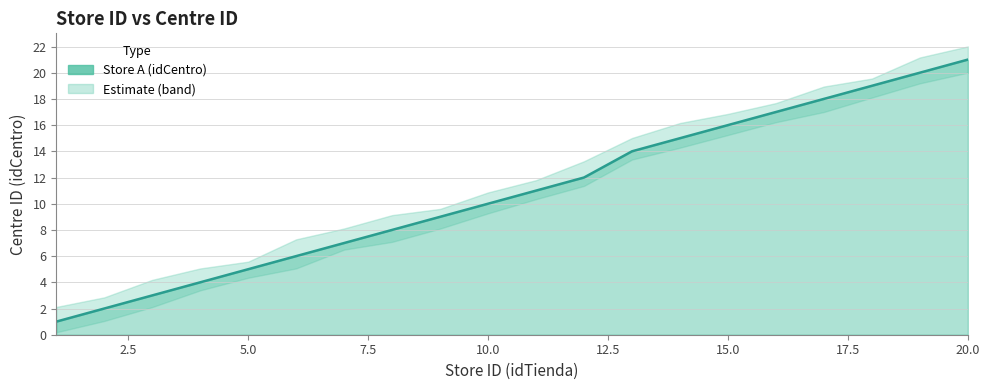

What is the value of the 15th point from the left?

16